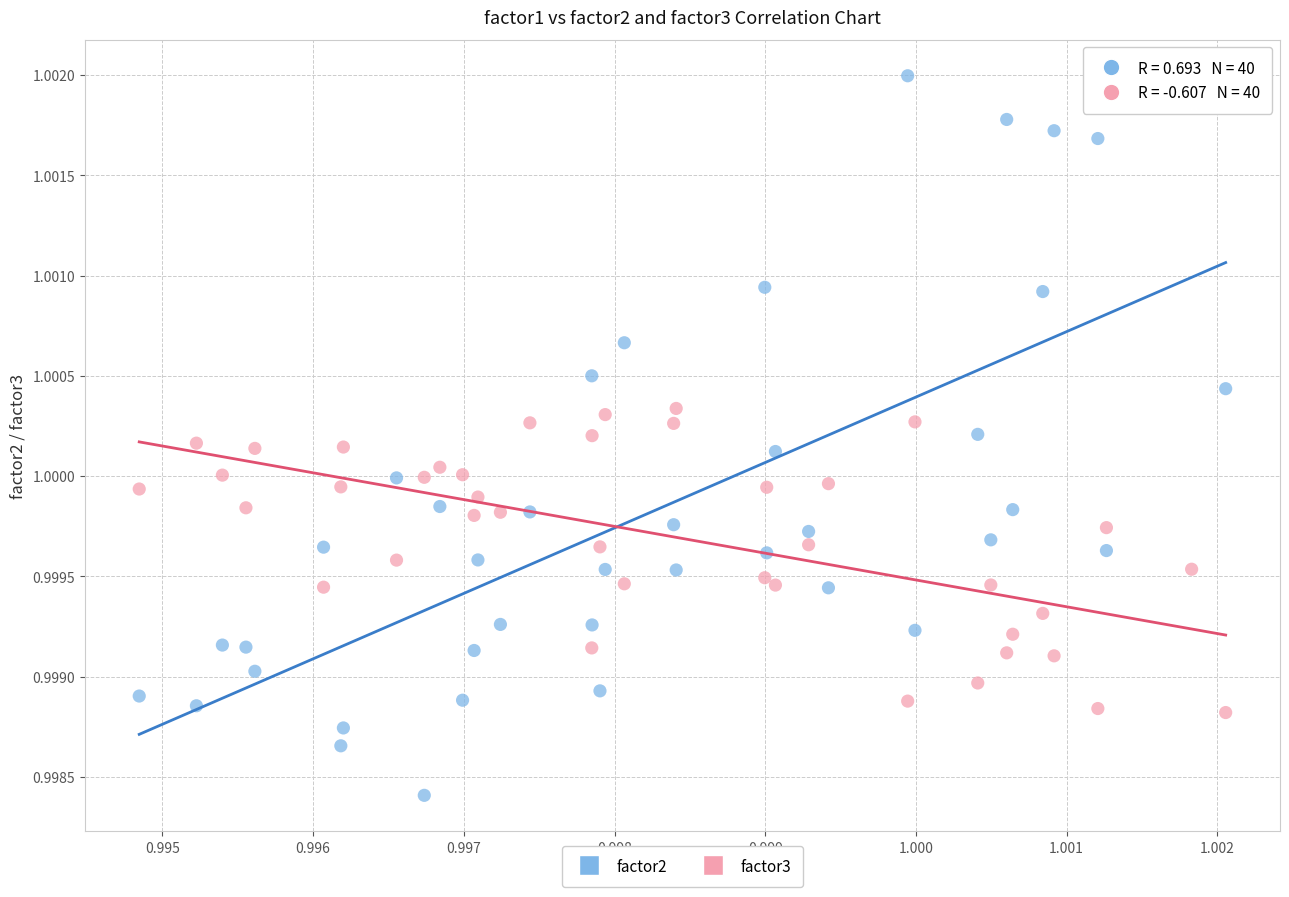

Which series contains the highest Y value?

factor2